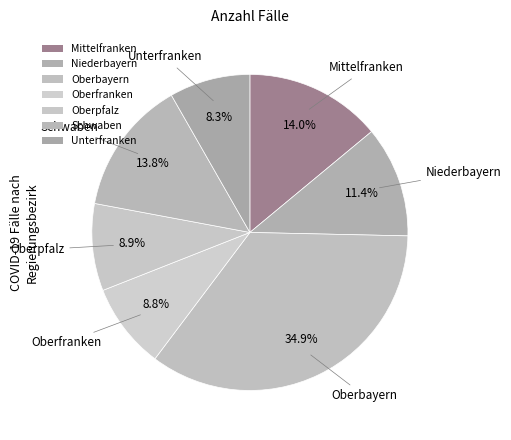

Is there any slice that represents more than half of the pie?

No